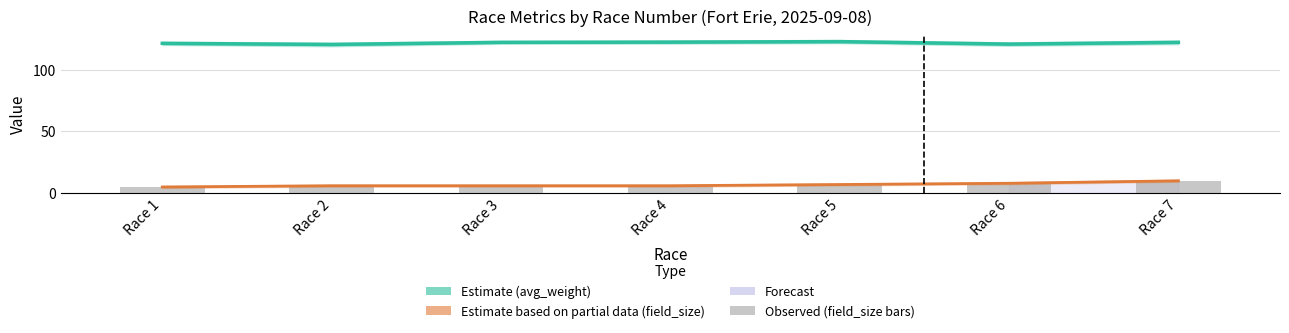

How many values in the avg_weight (Estimate) series are below 122?

3